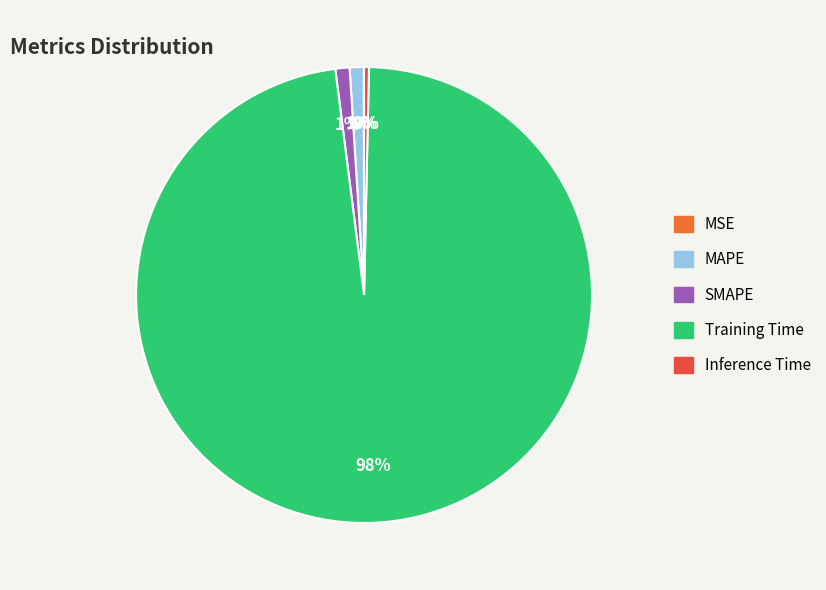

Does MSE account for over 50% of the chart?

No